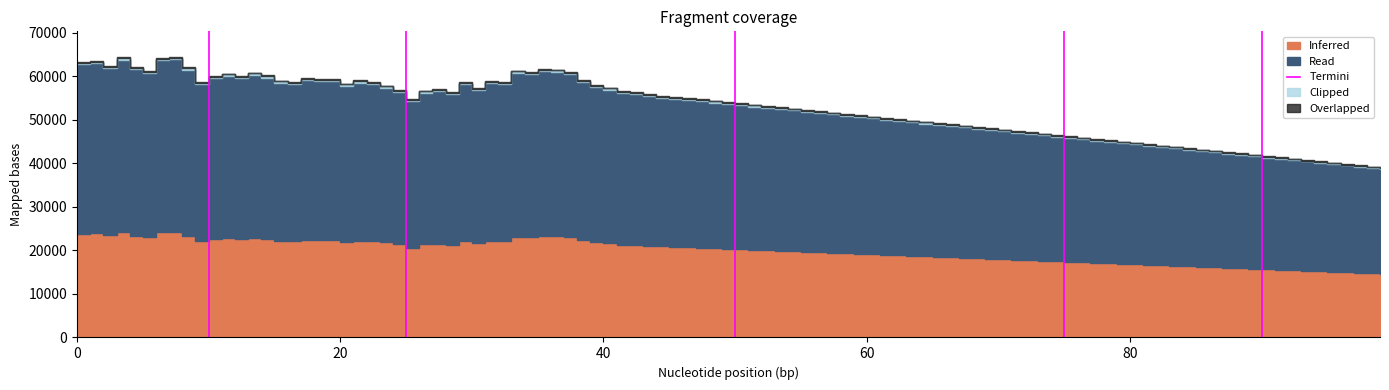

True or false: the data shows 1 at 20.

False